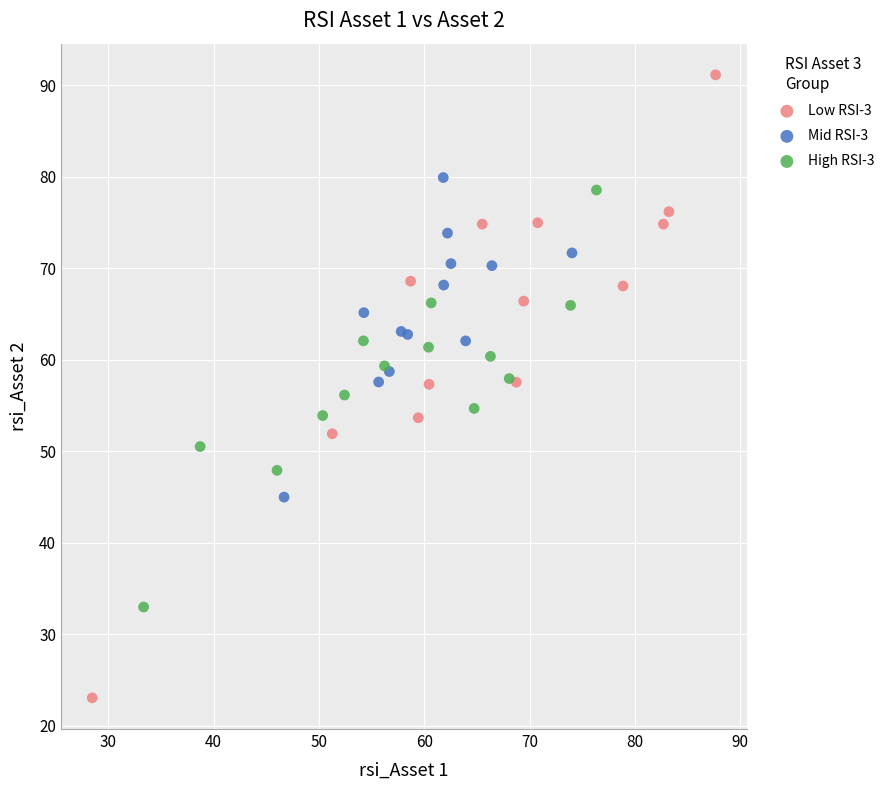

Which series contains the lowest Y value?

Low RSI-3